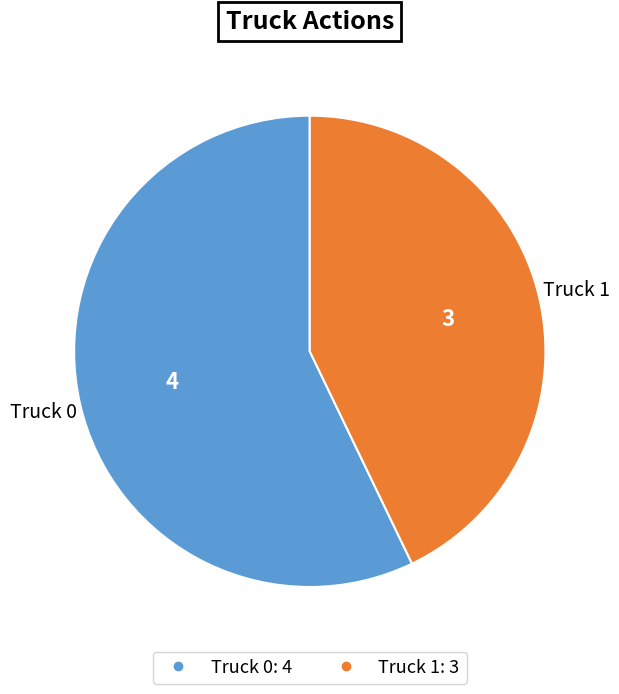

Which slice is the largest?

Truck 0